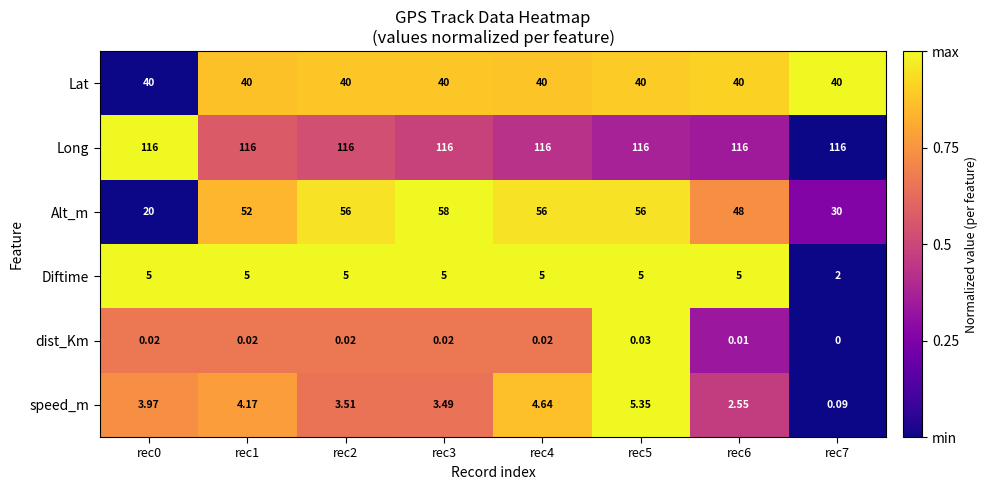

Rank the series at rec5 from highest to lowest value.

Long, Alt_m, Lat, speed_m, Diftime, dist_Km